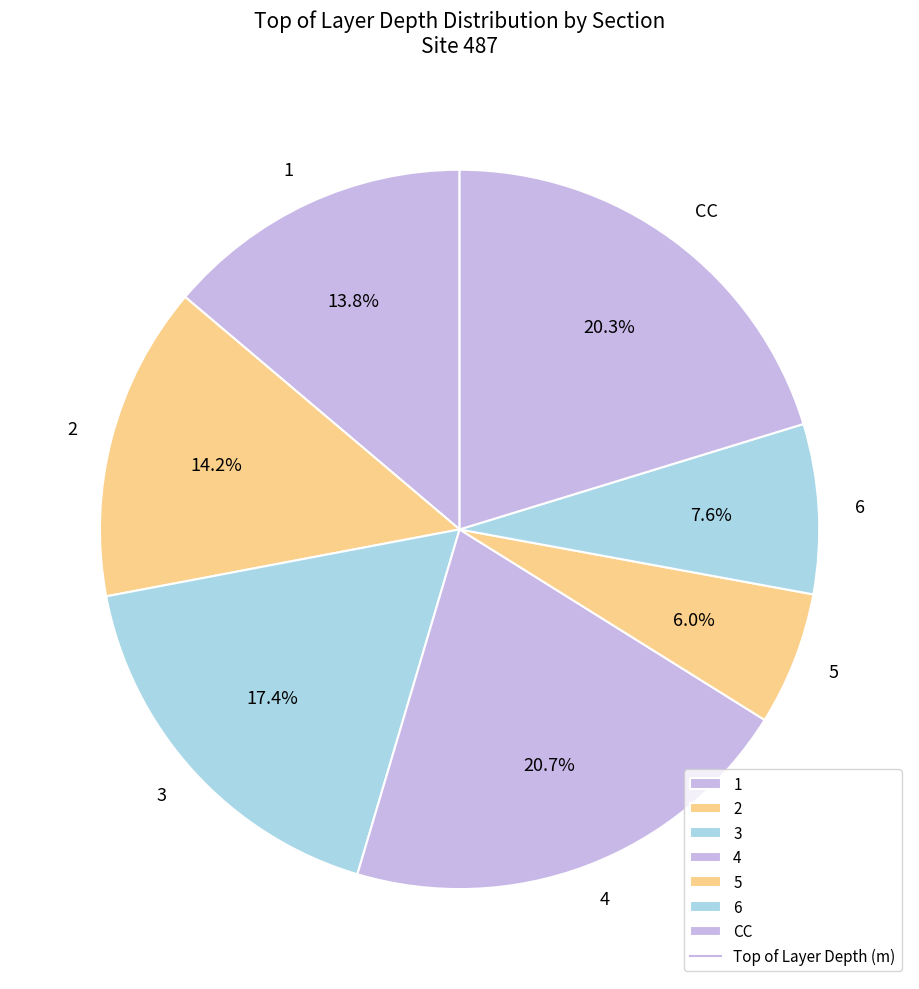

Count the number of slices in the pie.

7